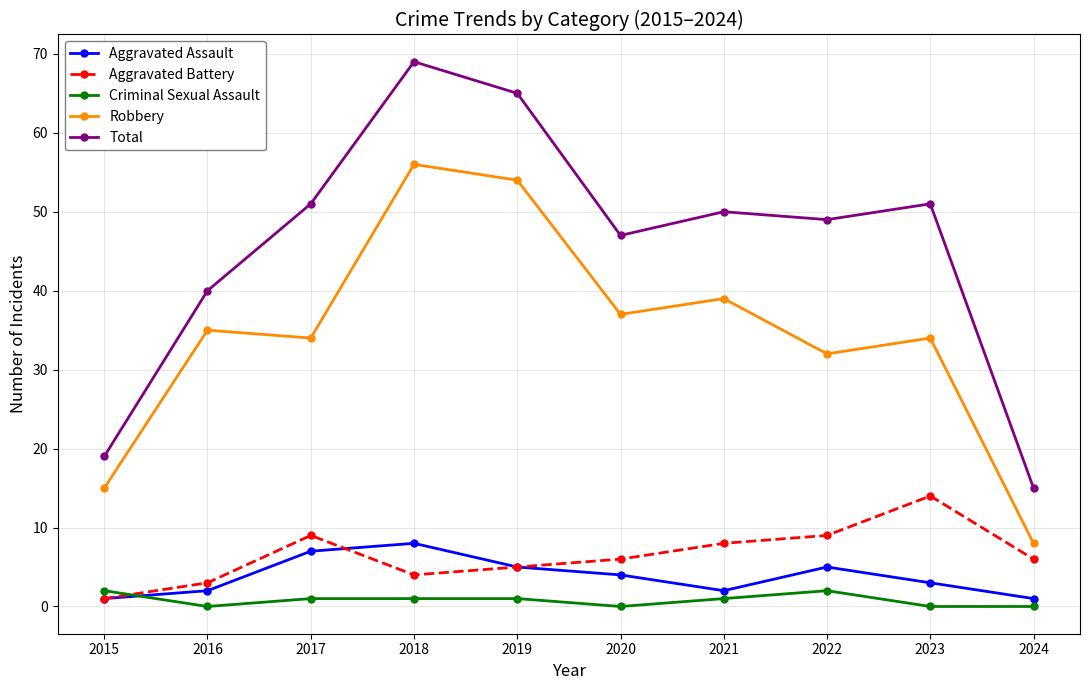

How many distinct data groups are displayed?

5